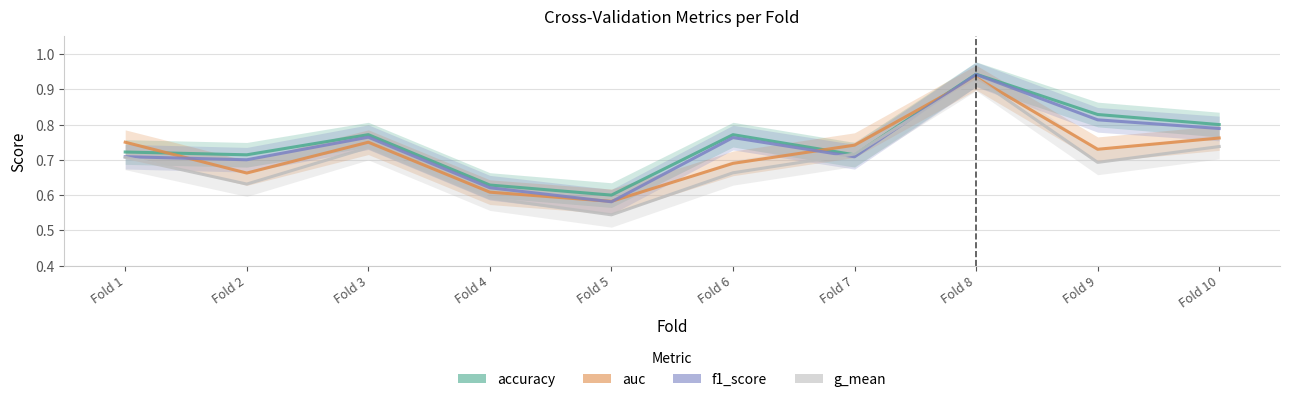

Between Fold 2 and Fold 10, which is larger?

Fold 10